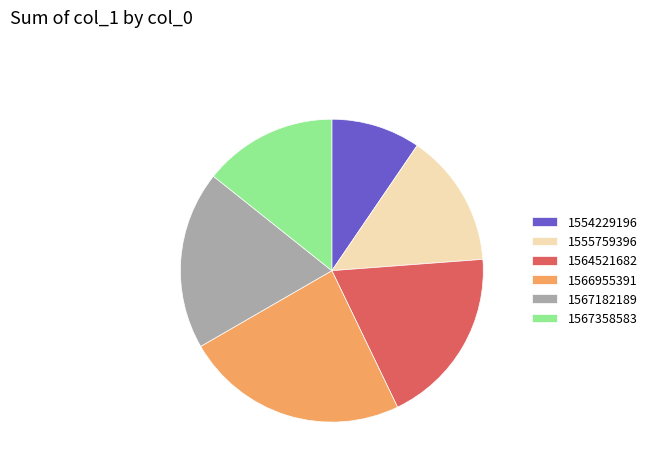

The 1566955391 slice represents 24% of the pie. True or false?

True